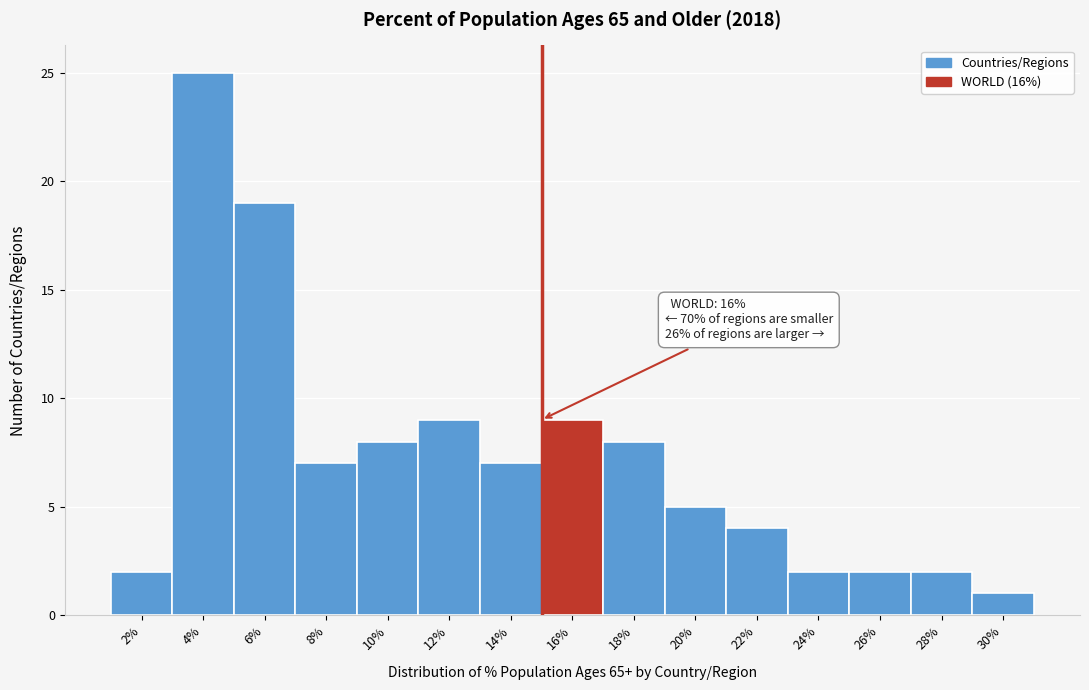

Reading right to left, extract all data points from this chart.

1	2	2	2	4	5	8	9	7	9	8	7	19	25	2